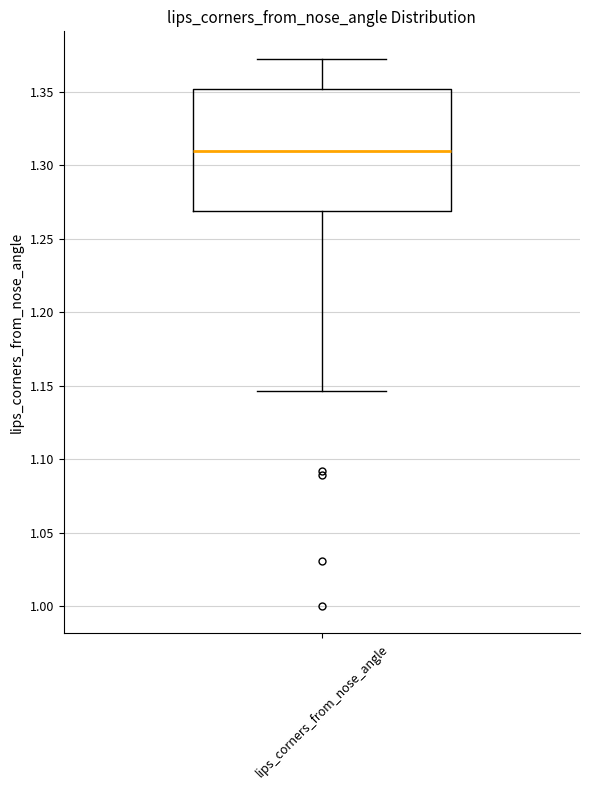

Read this box plot against the y-axis: the position of the median line, the range covered by the box, and the ends of both whiskers. The values are not printed on the chart, so give them approximately, as read against the axis.

median 1.310, box 1.270 to 1.350, whiskers 1.145 to 1.370